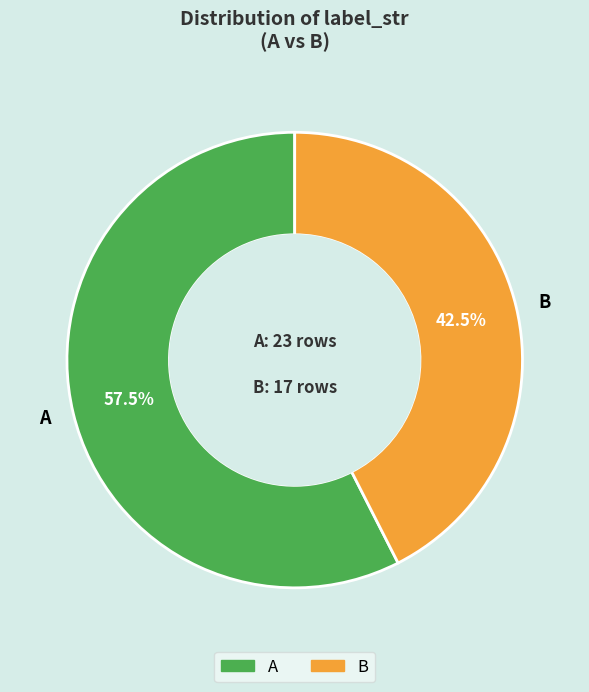

Is it true that B is 29% of the pie?

False